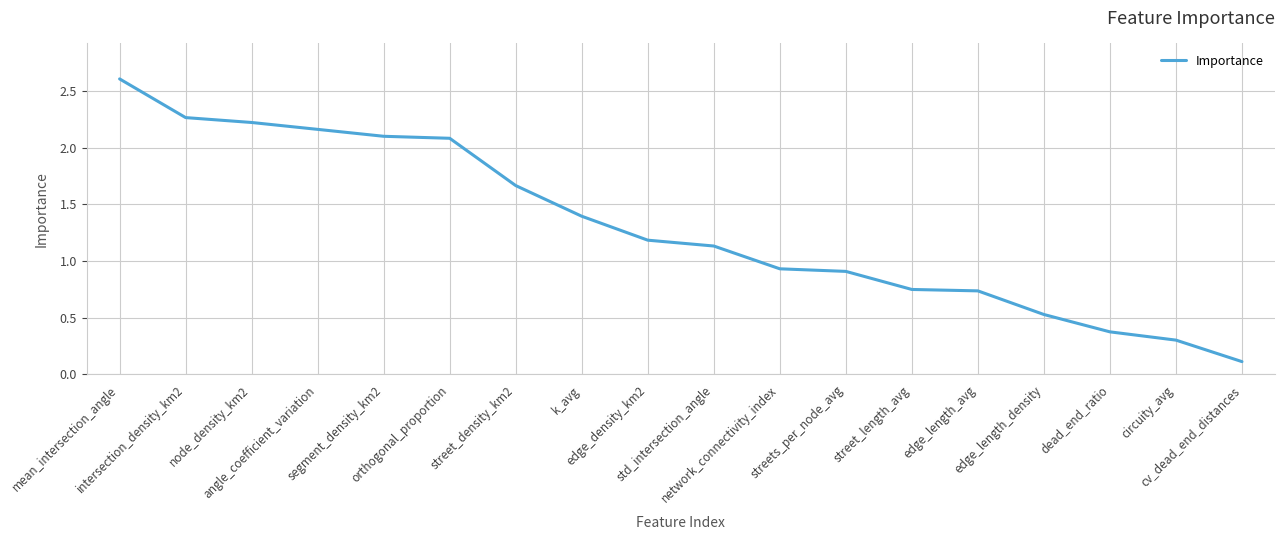

Is this an area chart (filled region under the line)?

No